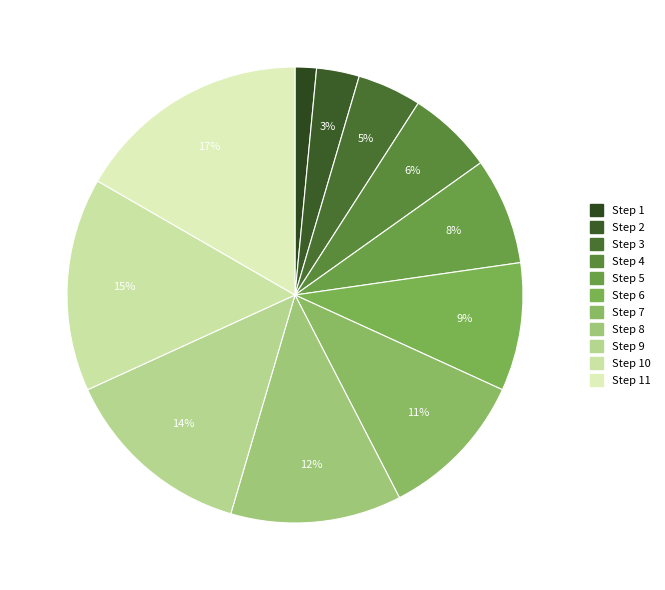

How many slices are in this pie chart?

11